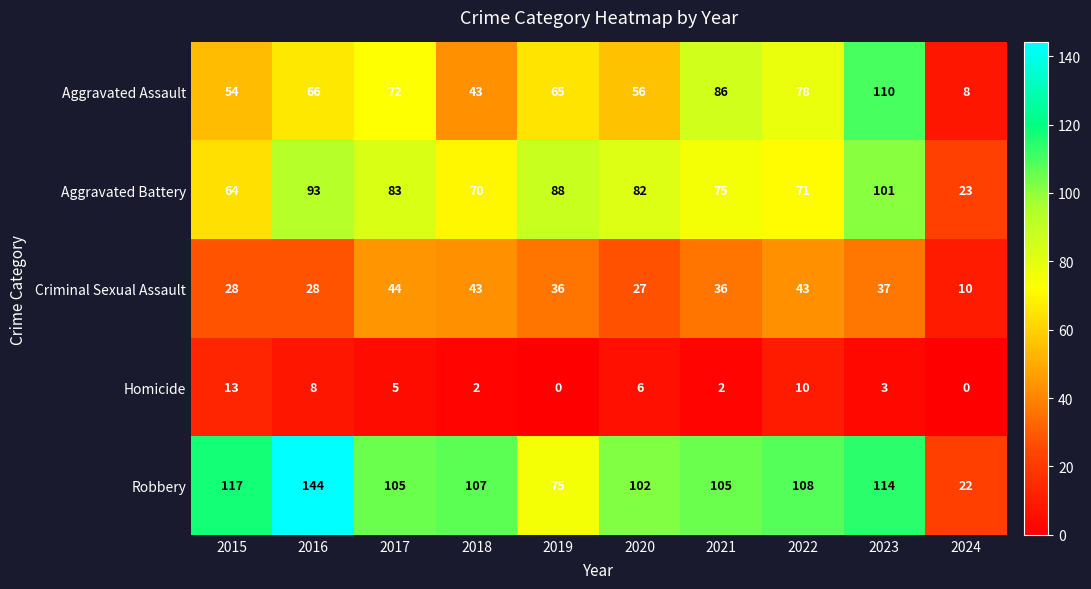

What is the spread (max minus min) of values at 2017?

100